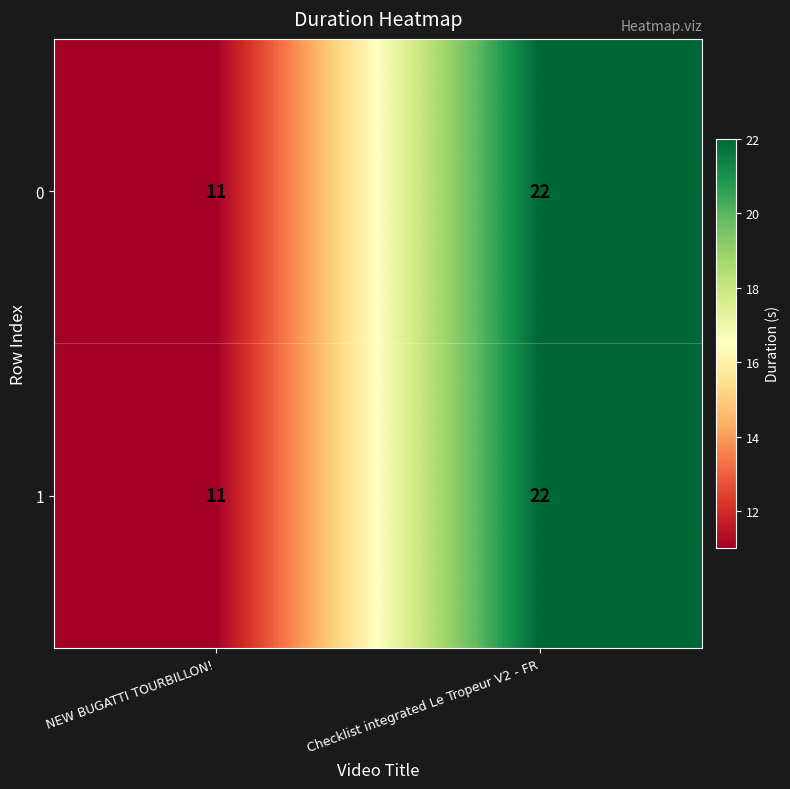

Reading left to right, transcribe all the data shown in this chart.

0: NEW BUGATTI TOURBILLON!=11	Checklist integrated Le Tropeur V2 - FR=22
1: NEW BUGATTI TOURBILLON!=11	Checklist integrated Le Tropeur V2 - FR=22